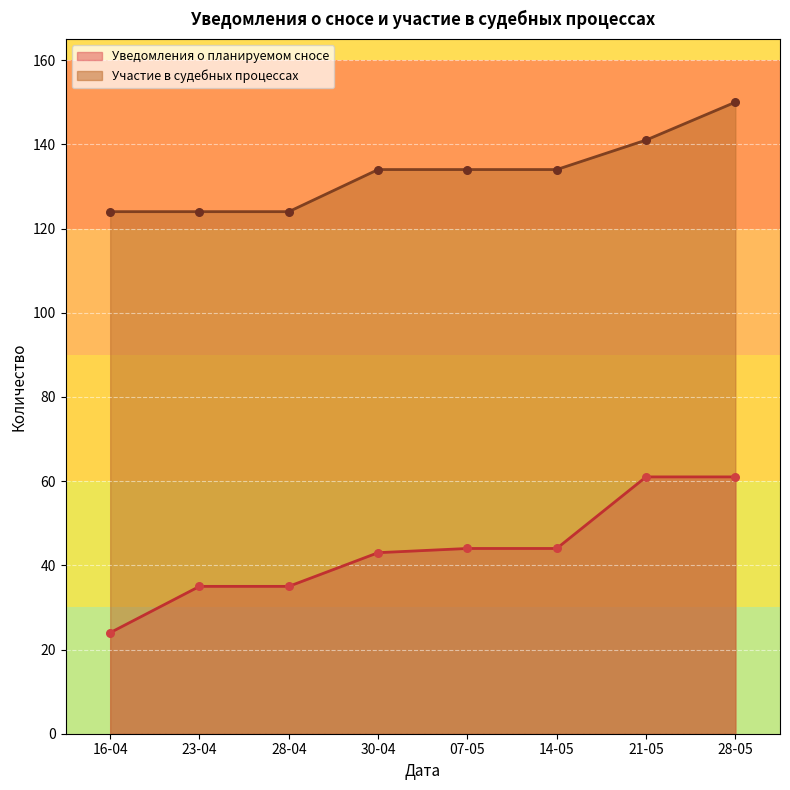

Which series reaches the maximum Y coordinate?

Всего выполнено